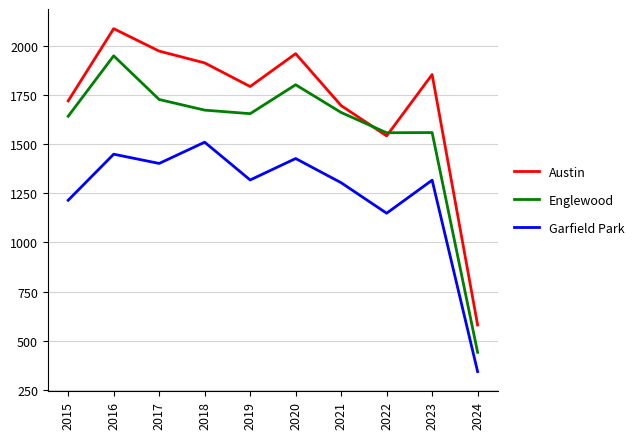

Which label corresponds to the smallest value in the chart?

2024